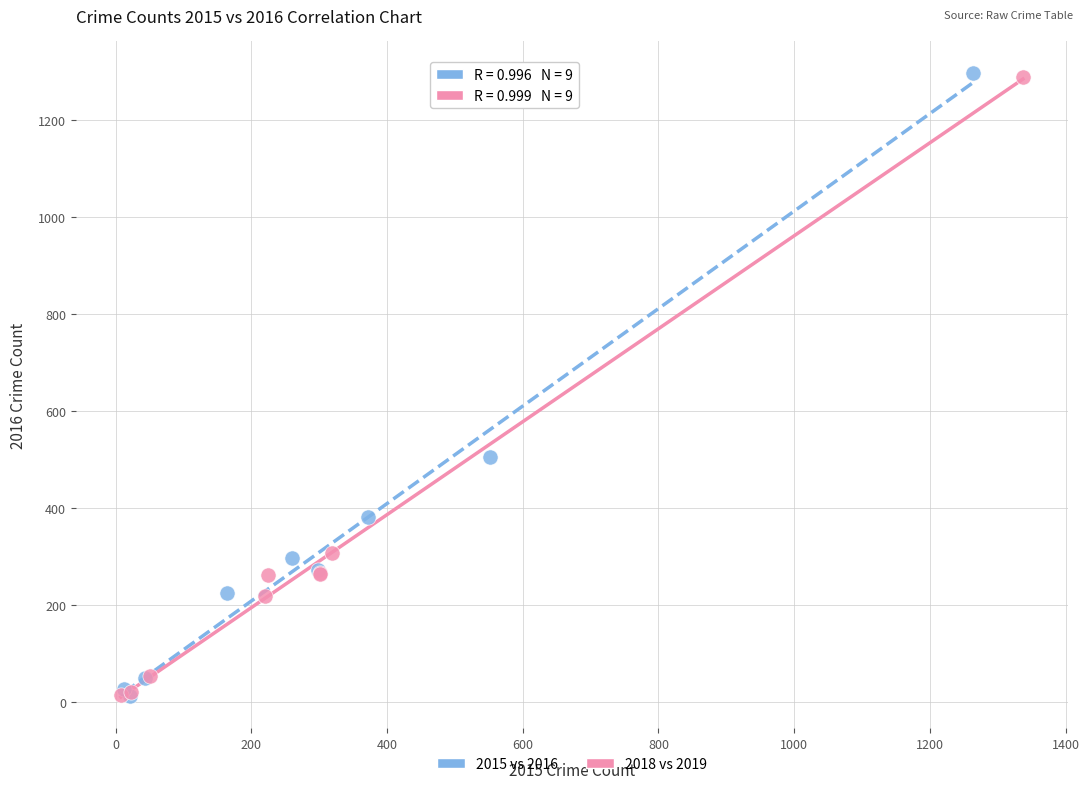

Which series has the largest Y range (max minus min)?

2015 vs 2016